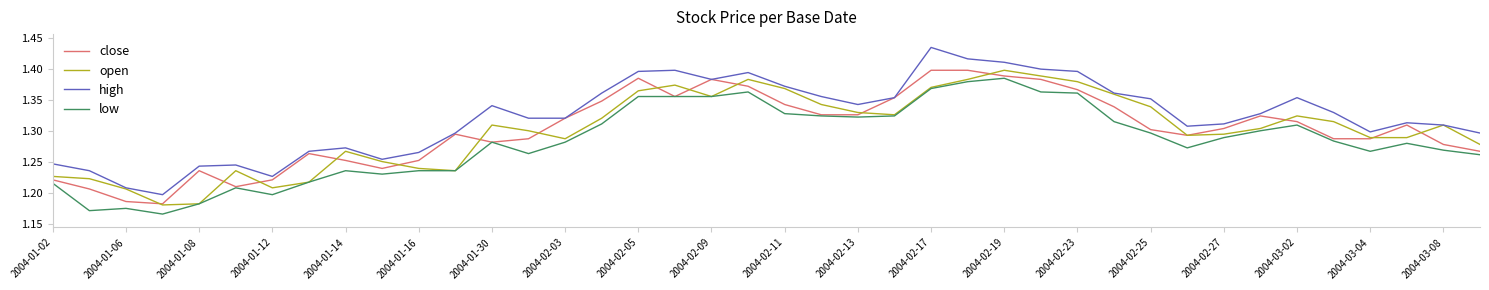

True or false: low has more than 2 interior local peaks.

True